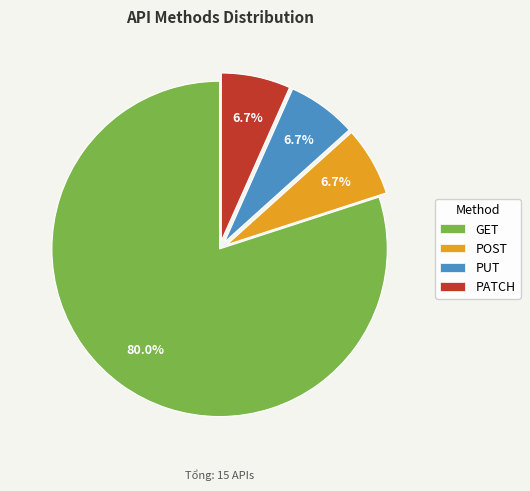

How many segments does this pie chart have?

4